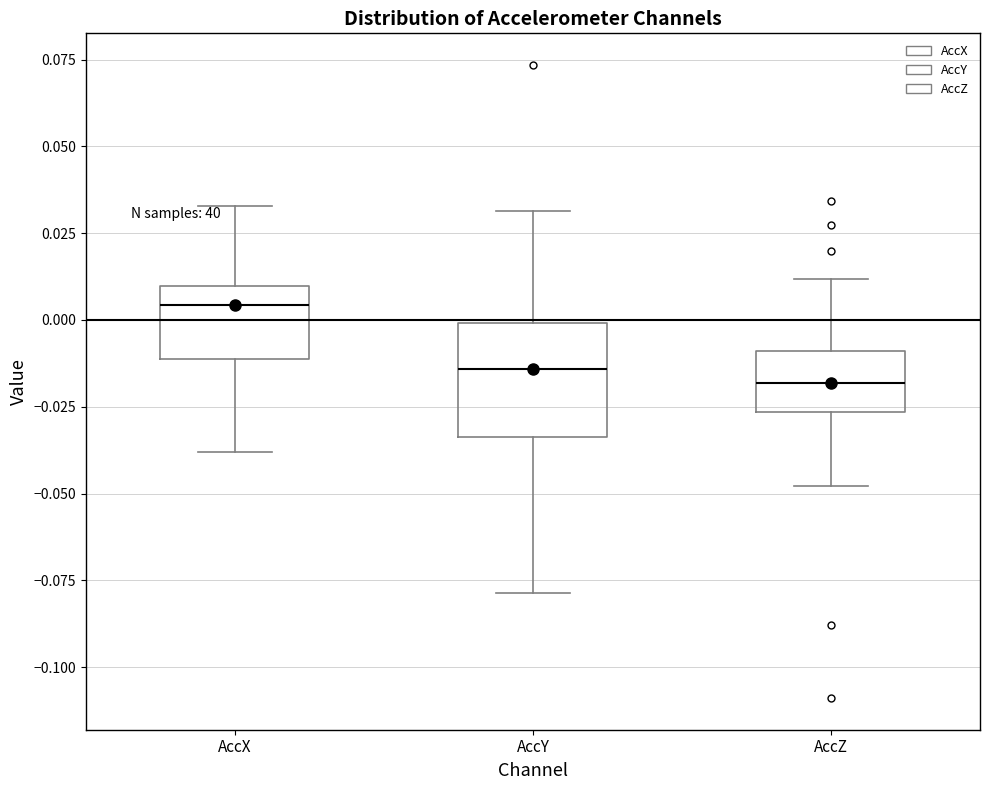

Where does the median line of the box for AccZ sit on the y-axis? The values are not printed on the chart, so give them approximately, as read against the axis.

-0.020